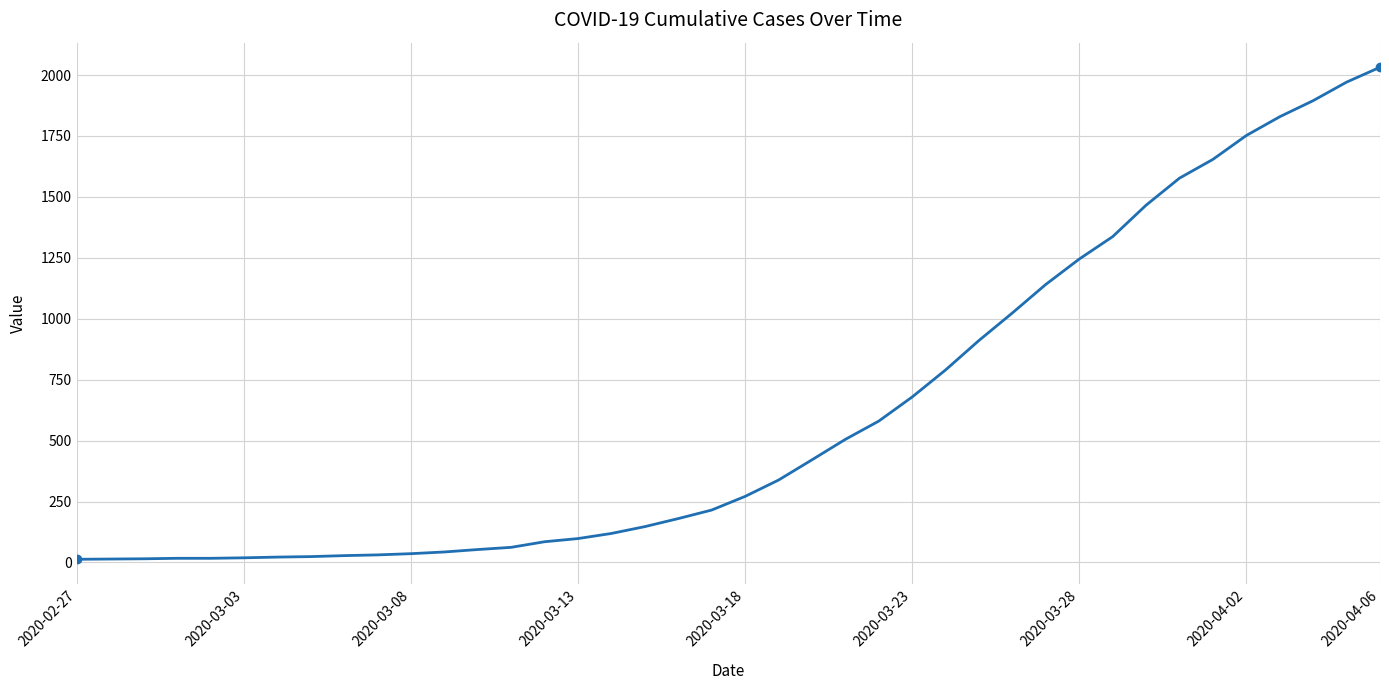

What is the difference between the maximum and minimum values?

2019